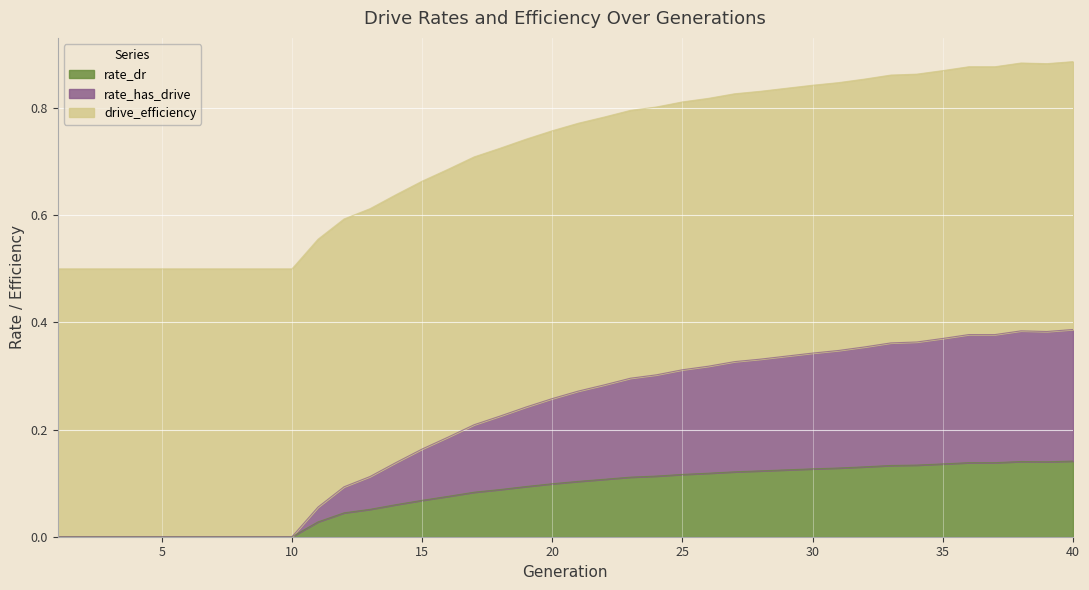

True or false: rate_has_drive and rate_dr cross at least once.

False